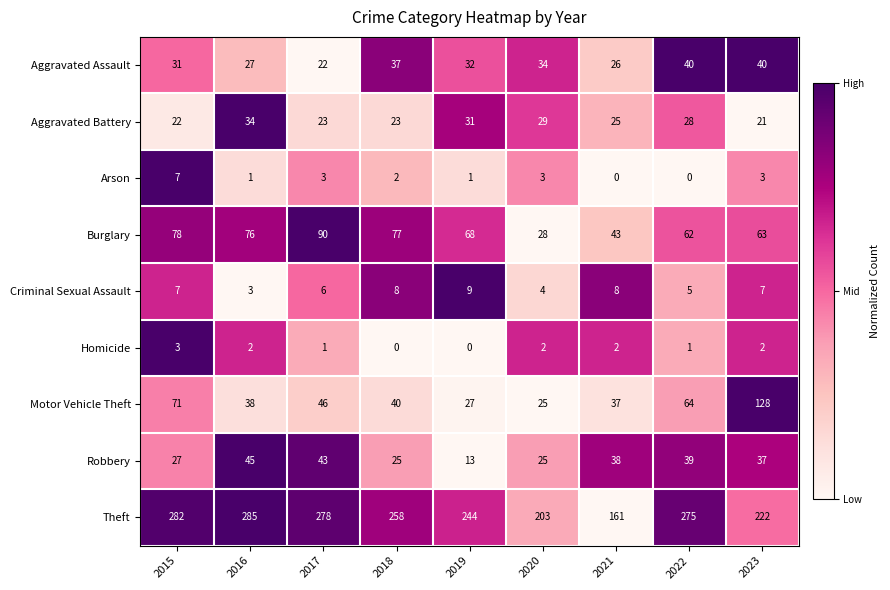

What is the difference between the highest and lowest values at 2016?

284